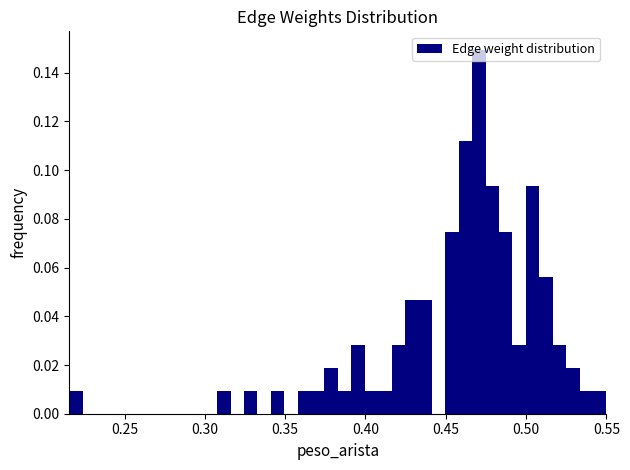

Read against the x-axis, roughly where is the centre of the tallest bar?

0.470